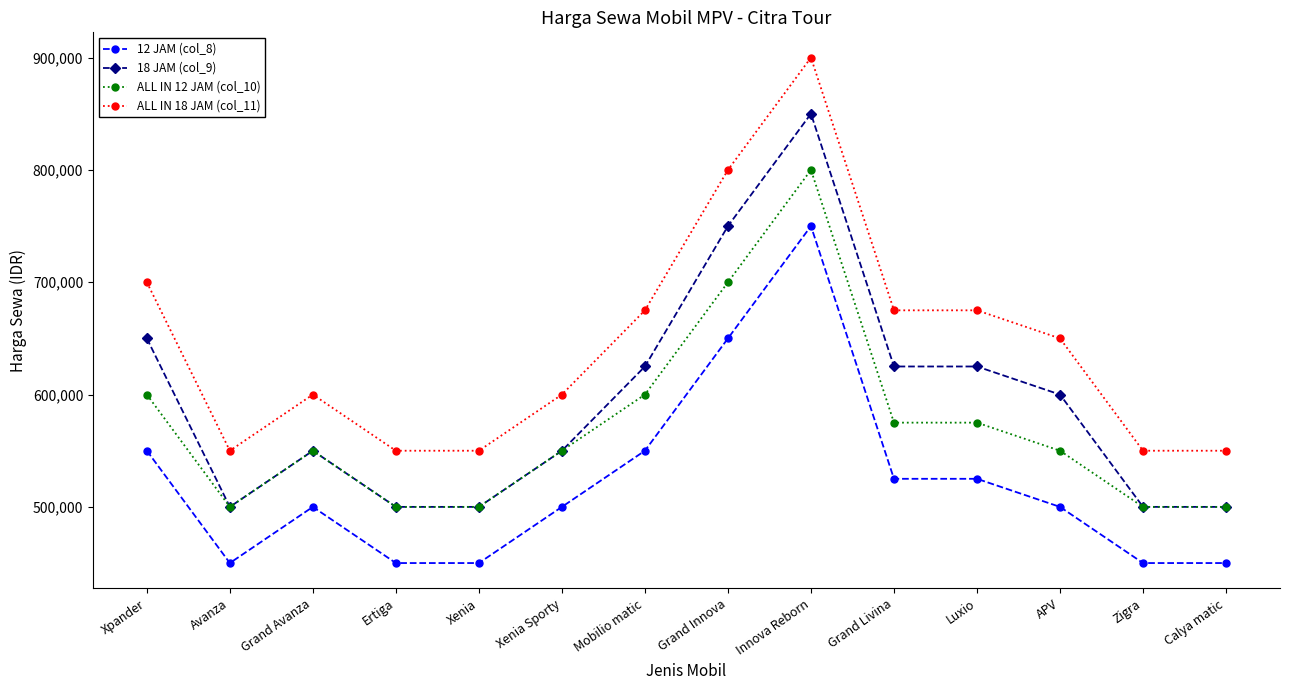

Which category has the highest value across all series?

Innova Reborn